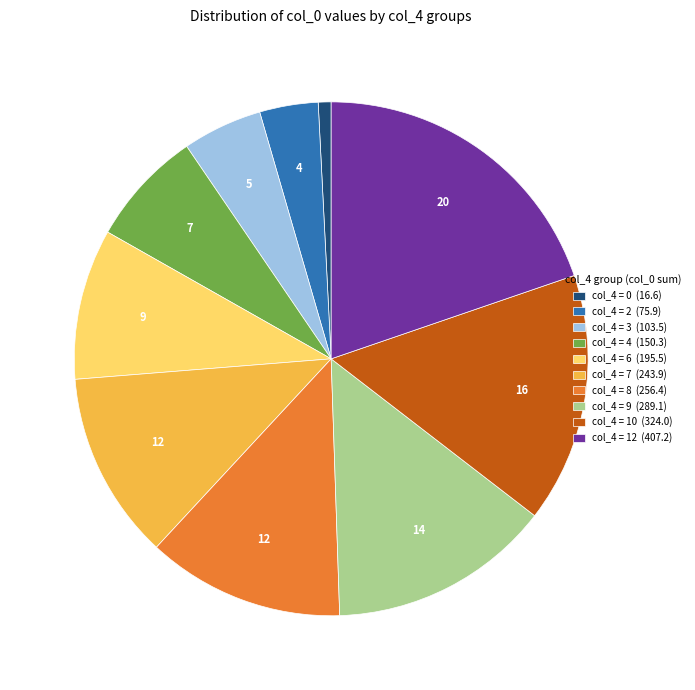

Rank the categories by value from lowest to highest.

col_4 = 0 (16.6), col_4 = 2 (75.9), col_4 = 3 (103.5), col_4 = 4 (150.3), col_4 = 6 (195.5), col_4 = 7 (243.9), col_4 = 8 (256.4), col_4 = 9 (289.1), col_4 = 10 (324.0), col_4 = 12 (407.2)